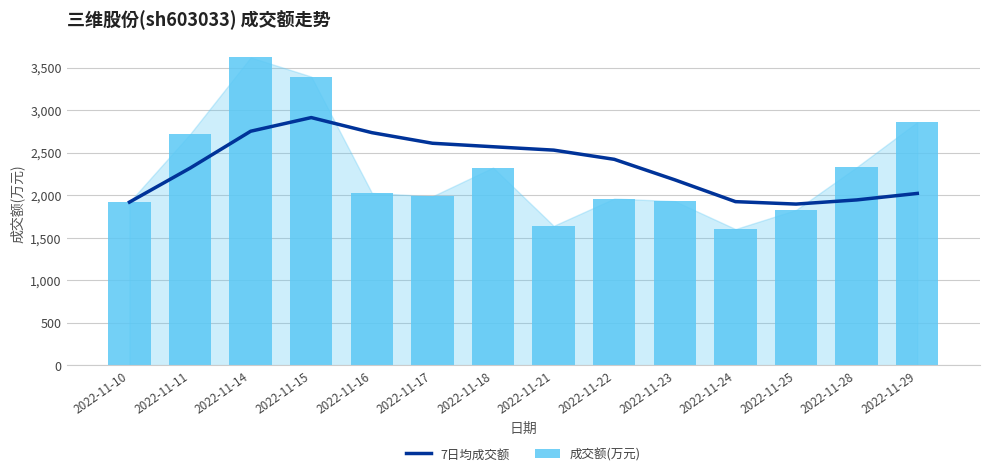

Are the bars horizontal?

No